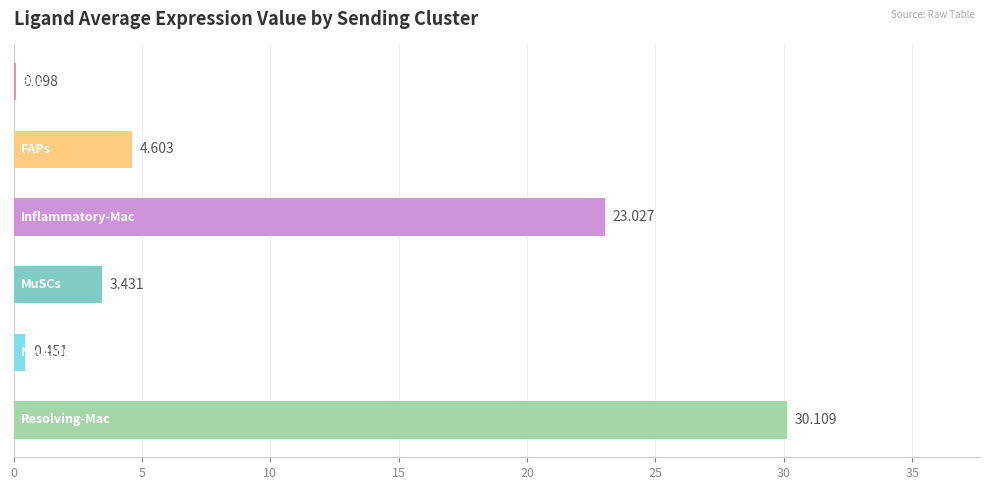

How many distinct data groups are displayed?

1